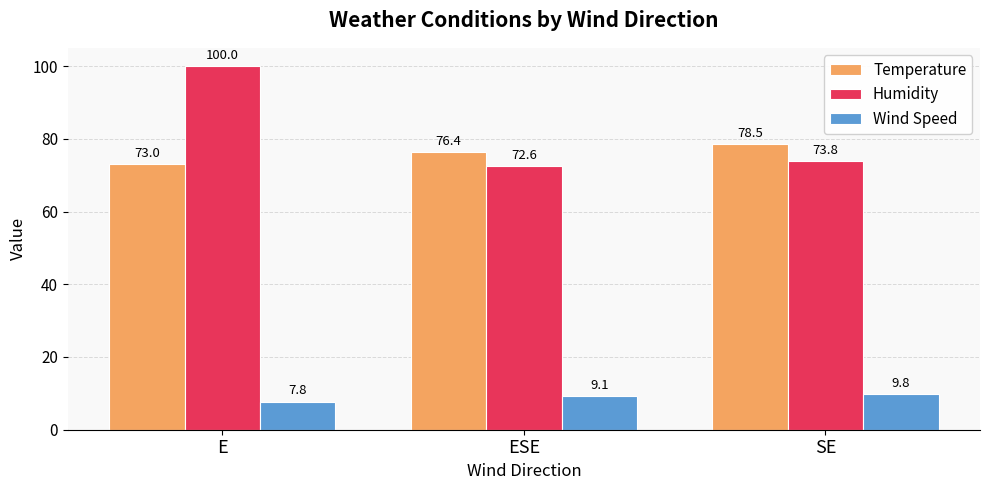

Rank the categories by Humidity value from highest to lowest.

E, SE, ESE